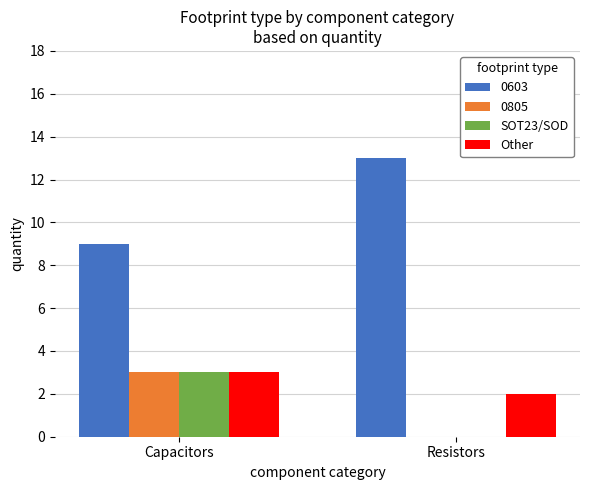

Is it true that Other equals 3 at Capacitors?

True